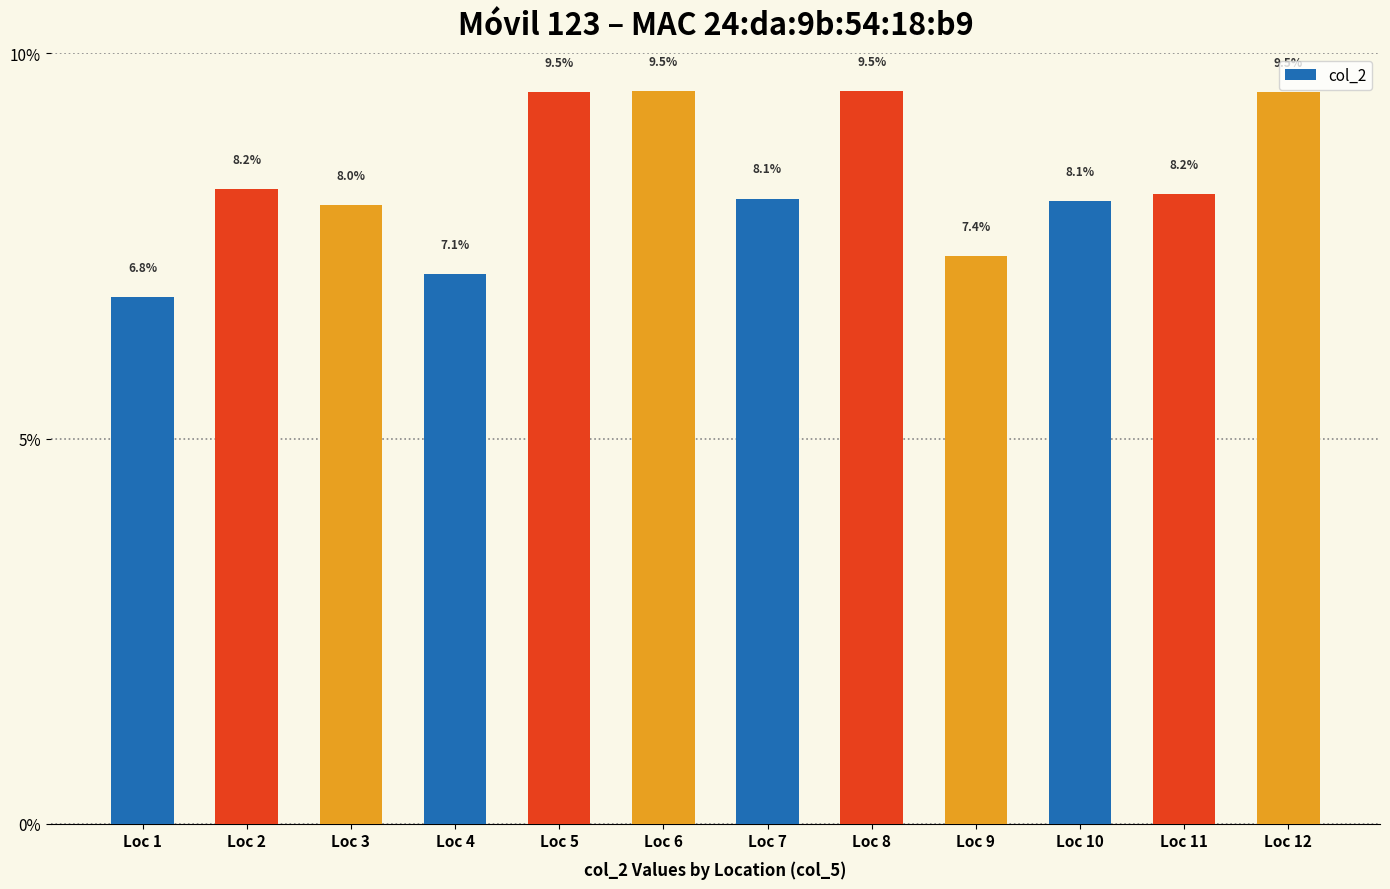

What is the smallest value displayed?

6.8